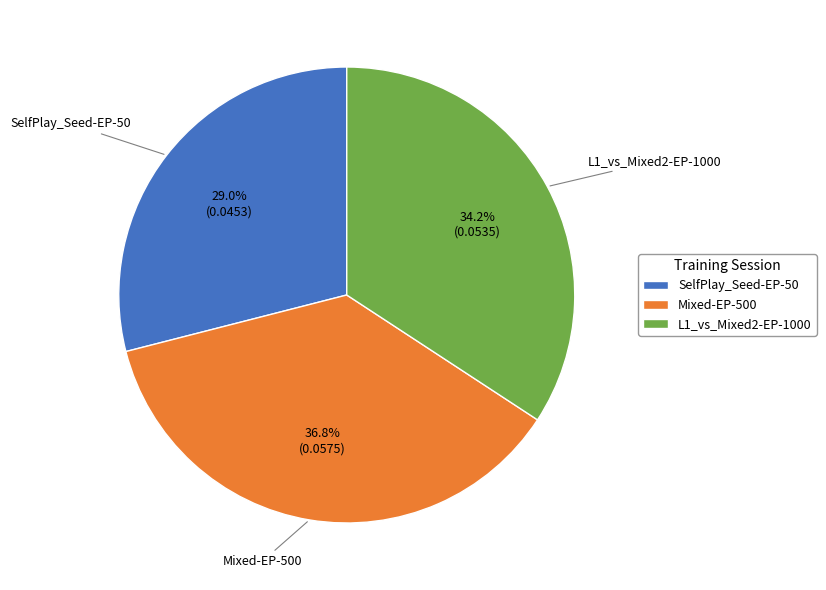

What portion of the pie excludes Mixed-EP-500?

63.2%